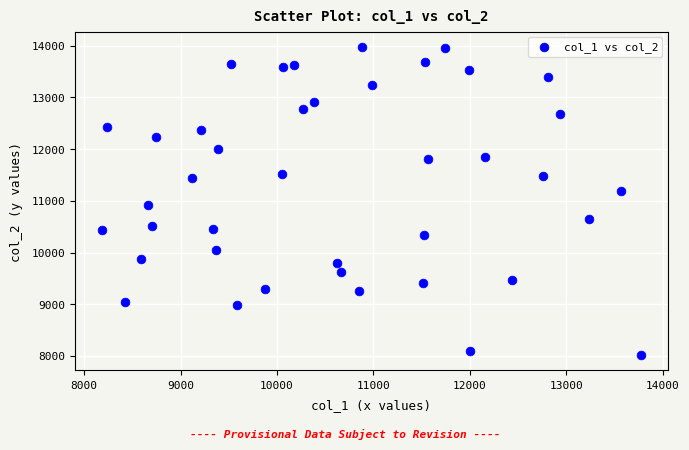

What Y value in the scatter plot is closest to 10996?

10914.0